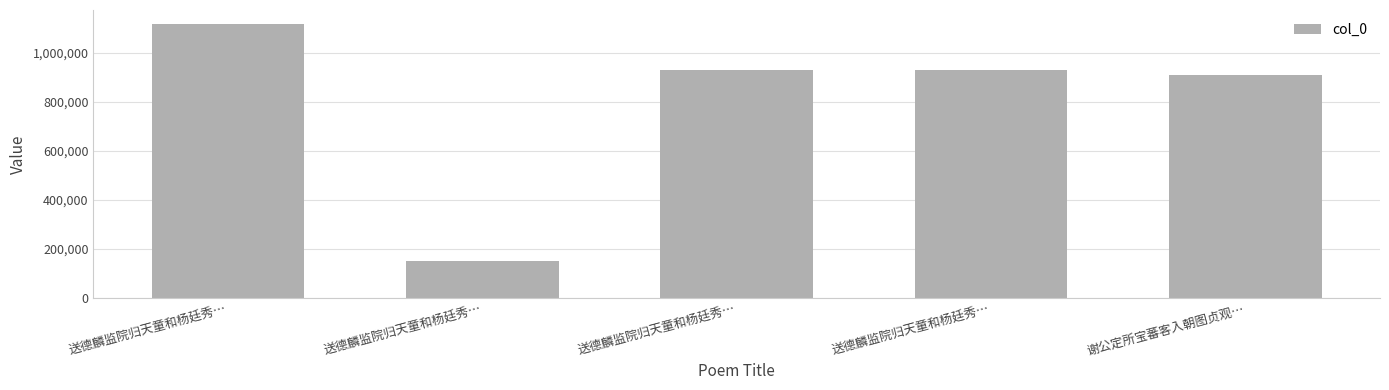

What is the average value?

807082